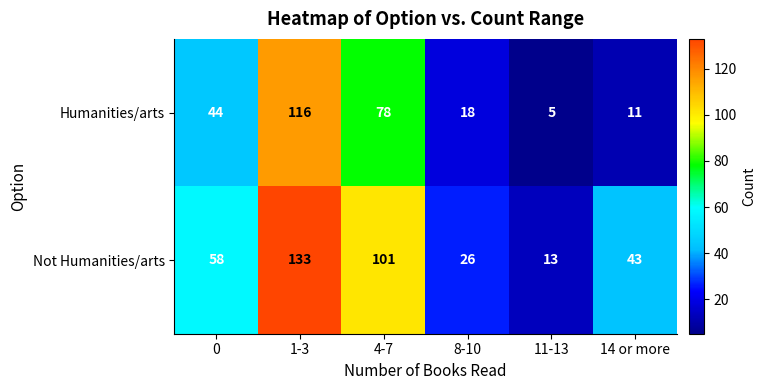

The Humanities/arts series shows 44 at 0. True or false?

True